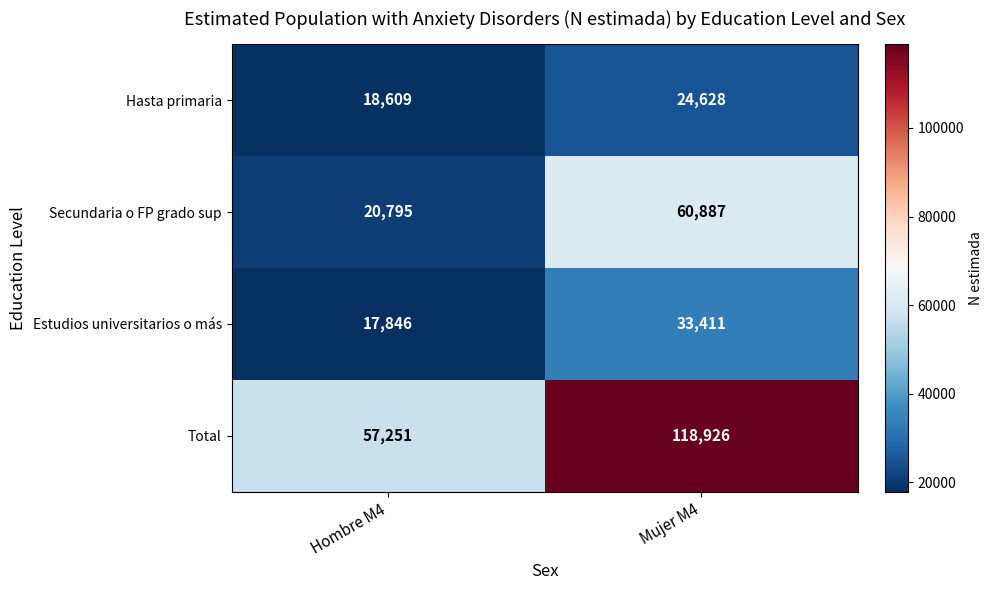

Is it true that Estudios universitarios o más equals 7134 at Mujer M4?

False